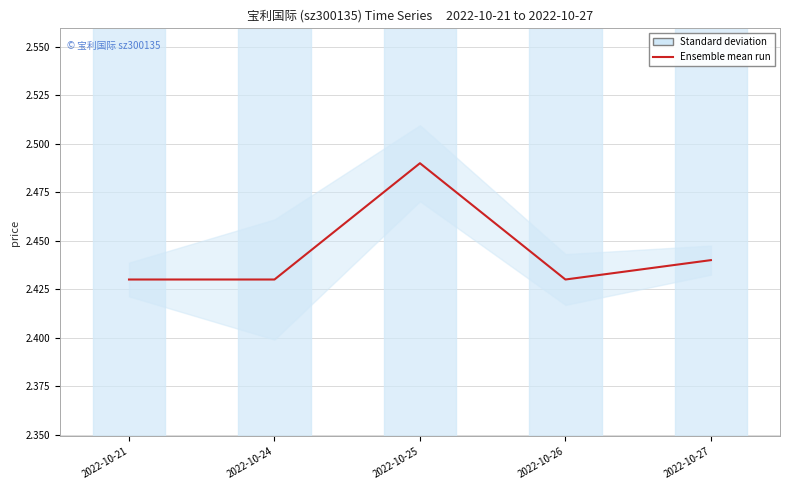

Reading left to right, transcribe all the data shown in this chart.

2.4	2.4	2.5	2.4	2.4